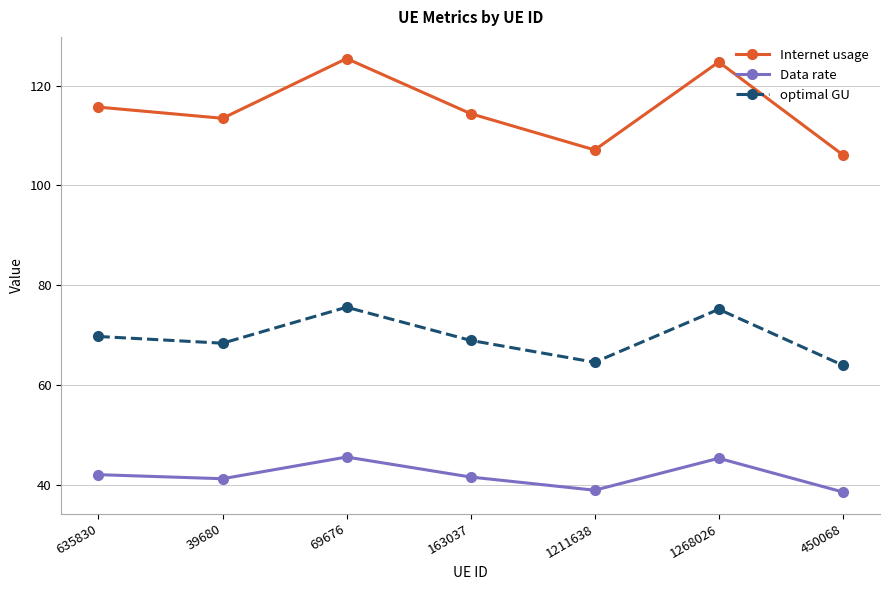

What is the total value across all series at 635830?

227.4